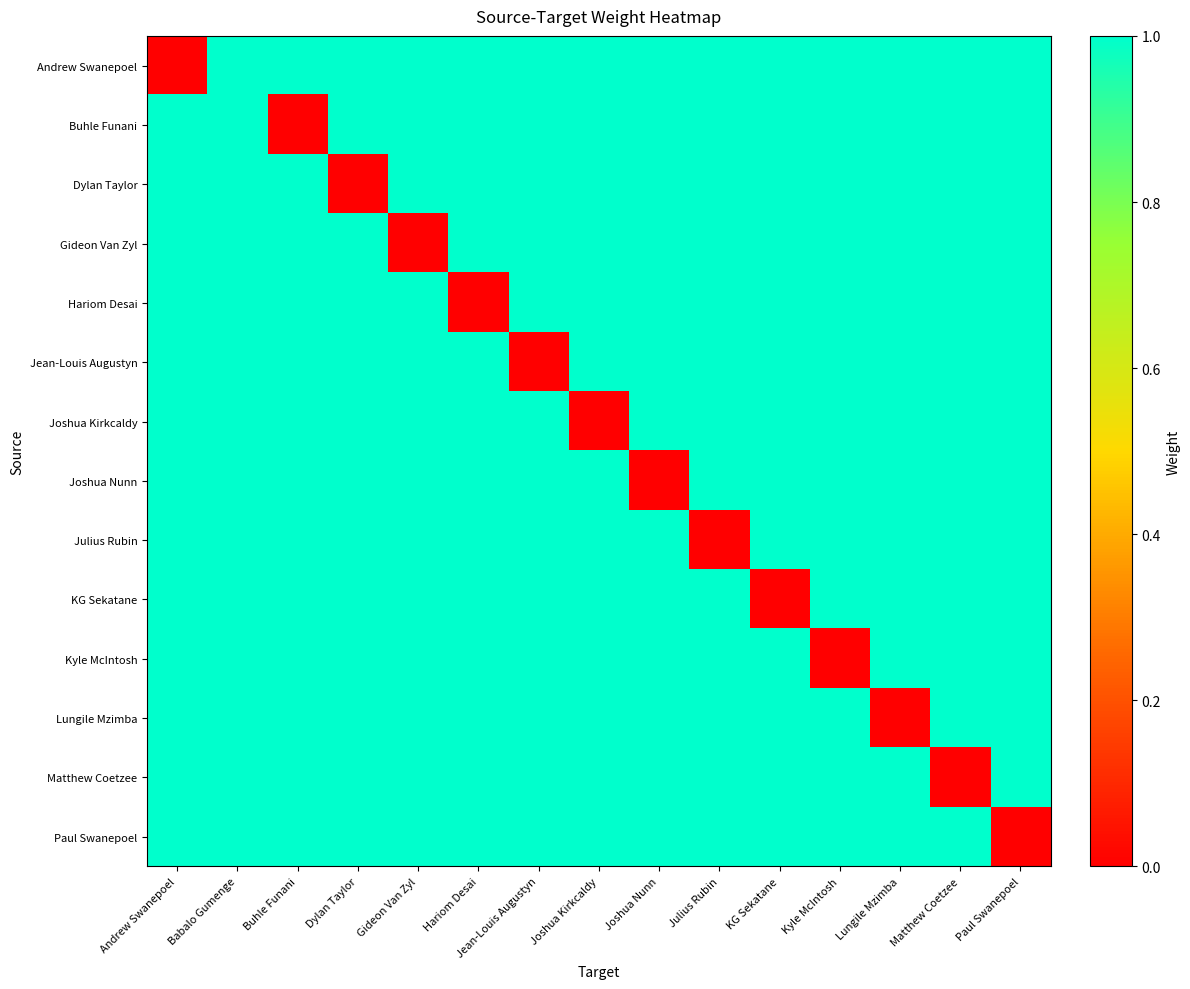

Reading left to right, extract all data points from this chart.

Andrew Swanepoel: Andrew Swanepoel=0	Babalo Gumenge=1	Buhle Funani=1	Dylan Taylor=1	Gideon Van Zyl=1	Hariom Desai=1	Jean-Louis Augustyn=1	Joshua Kirkcaldy=1	Joshua Nunn=1	Julius Rubin=1	KG Sekatane=1	Kyle McIntosh=1	Lungile Mzimba=1	Matthew Coetzee=1	Paul Swanepoel=1
Buhle Funani: Andrew Swanepoel=1	Babalo Gumenge=1	Buhle Funani=0	Dylan Taylor=1	Gideon Van Zyl=1	Hariom Desai=1	Jean-Louis Augustyn=1	Joshua Kirkcaldy=1	Joshua Nunn=1	Julius Rubin=1	KG Sekatane=1	Kyle McIntosh=1	Lungile Mzimba=1	Matthew Coetzee=1	Paul Swanepoel=1
Dylan Taylor: Andrew Swanepoel=1	Babalo Gumenge=1	Buhle Funani=1	Dylan Taylor=0	Gideon Van Zyl=1	Hariom Desai=1	Jean-Louis Augustyn=1	Joshua Kirkcaldy=1	Joshua Nunn=1	Julius Rubin=1	KG Sekatane=1	Kyle McIntosh=1	Lungile Mzimba=1	Matthew Coetzee=1	Paul Swanepoel=1
Gideon Van Zyl: Andrew Swanepoel=1	Babalo Gumenge=1	Buhle Funani=1	Dylan Taylor=1	Gideon Van Zyl=0	Hariom Desai=1	Jean-Louis Augustyn=1	Joshua Kirkcaldy=1	Joshua Nunn=1	Julius Rubin=1	KG Sekatane=1	Kyle McIntosh=1	Lungile Mzimba=1	Matthew Coetzee=1	Paul Swanepoel=1
Hariom Desai: Andrew Swanepoel=1	Babalo Gumenge=1	Buhle Funani=1	Dylan Taylor=1	Gideon Van Zyl=1	Hariom Desai=0	Jean-Louis Augustyn=1	Joshua Kirkcaldy=1	Joshua Nunn=1	Julius Rubin=1	KG Sekatane=1	Kyle McIntosh=1	Lungile Mzimba=1	Matthew Coetzee=1	Paul Swanepoel=1
Jean-Louis Augustyn: Andrew Swanepoel=1	Babalo Gumenge=1	Buhle Funani=1	Dylan Taylor=1	Gideon Van Zyl=1	Hariom Desai=1	Jean-Louis Augustyn=0	Joshua Kirkcaldy=1	Joshua Nunn=1	Julius Rubin=1	KG Sekatane=1	Kyle McIntosh=1	Lungile Mzimba=1	Matthew Coetzee=1	Paul Swanepoel=1
Joshua Kirkcaldy: Andrew Swanepoel=1	Babalo Gumenge=1	Buhle Funani=1	Dylan Taylor=1	Gideon Van Zyl=1	Hariom Desai=1	Jean-Louis Augustyn=1	Joshua Kirkcaldy=0	Joshua Nunn=1	Julius Rubin=1	KG Sekatane=1	Kyle McIntosh=1	Lungile Mzimba=1	Matthew Coetzee=1	Paul Swanepoel=1
Joshua Nunn: Andrew Swanepoel=1	Babalo Gumenge=1	Buhle Funani=1	Dylan Taylor=1	Gideon Van Zyl=1	Hariom Desai=1	Jean-Louis Augustyn=1	Joshua Kirkcaldy=1	Joshua Nunn=0	Julius Rubin=1	KG Sekatane=1	Kyle McIntosh=1	Lungile Mzimba=1	Matthew Coetzee=1	Paul Swanepoel=1
Julius Rubin: Andrew Swanepoel=1	Babalo Gumenge=1	Buhle Funani=1	Dylan Taylor=1	Gideon Van Zyl=1	Hariom Desai=1	Jean-Louis Augustyn=1	Joshua Kirkcaldy=1	Joshua Nunn=1	Julius Rubin=0	KG Sekatane=1	Kyle McIntosh=1	Lungile Mzimba=1	Matthew Coetzee=1	Paul Swanepoel=1
KG Sekatane: Andrew Swanepoel=1	Babalo Gumenge=1	Buhle Funani=1	Dylan Taylor=1	Gideon Van Zyl=1	Hariom Desai=1	Jean-Louis Augustyn=1	Joshua Kirkcaldy=1	Joshua Nunn=1	Julius Rubin=1	KG Sekatane=0	Kyle McIntosh=1	Lungile Mzimba=1	Matthew Coetzee=1	Paul Swanepoel=1
Kyle McIntosh: Andrew Swanepoel=1	Babalo Gumenge=1	Buhle Funani=1	Dylan Taylor=1	Gideon Van Zyl=1	Hariom Desai=1	Jean-Louis Augustyn=1	Joshua Kirkcaldy=1	Joshua Nunn=1	Julius Rubin=1	KG Sekatane=1	Kyle McIntosh=0	Lungile Mzimba=1	Matthew Coetzee=1	Paul Swanepoel=1
Lungile Mzimba: Andrew Swanepoel=1	Babalo Gumenge=1	Buhle Funani=1	Dylan Taylor=1	Gideon Van Zyl=1	Hariom Desai=1	Jean-Louis Augustyn=1	Joshua Kirkcaldy=1	Joshua Nunn=1	Julius Rubin=1	KG Sekatane=1	Kyle McIntosh=1	Lungile Mzimba=0	Matthew Coetzee=1	Paul Swanepoel=1
Matthew Coetzee: Andrew Swanepoel=1	Babalo Gumenge=1	Buhle Funani=1	Dylan Taylor=1	Gideon Van Zyl=1	Hariom Desai=1	Jean-Louis Augustyn=1	Joshua Kirkcaldy=1	Joshua Nunn=1	Julius Rubin=1	KG Sekatane=1	Kyle McIntosh=1	Lungile Mzimba=1	Matthew Coetzee=0	Paul Swanepoel=1
Paul Swanepoel: Andrew Swanepoel=1	Babalo Gumenge=1	Buhle Funani=1	Dylan Taylor=1	Gideon Van Zyl=1	Hariom Desai=1	Jean-Louis Augustyn=1	Joshua Kirkcaldy=1	Joshua Nunn=1	Julius Rubin=1	KG Sekatane=1	Kyle McIntosh=1	Lungile Mzimba=1	Matthew Coetzee=1	Paul Swanepoel=0